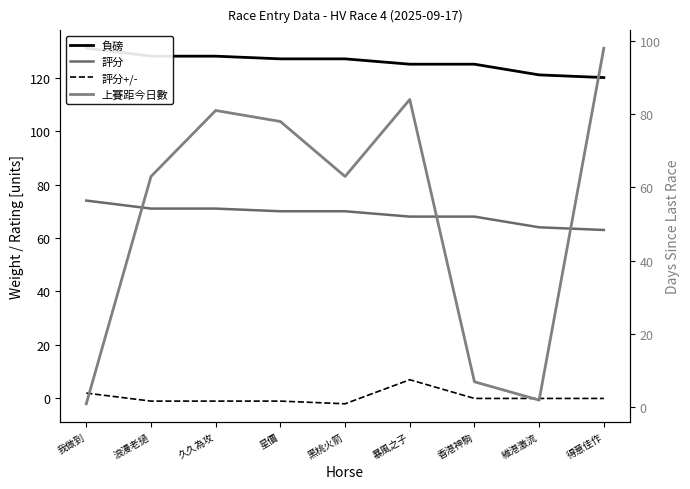

Between 香港神駒 and 維港激流, which series saw the biggest shift?

上賽距今日數